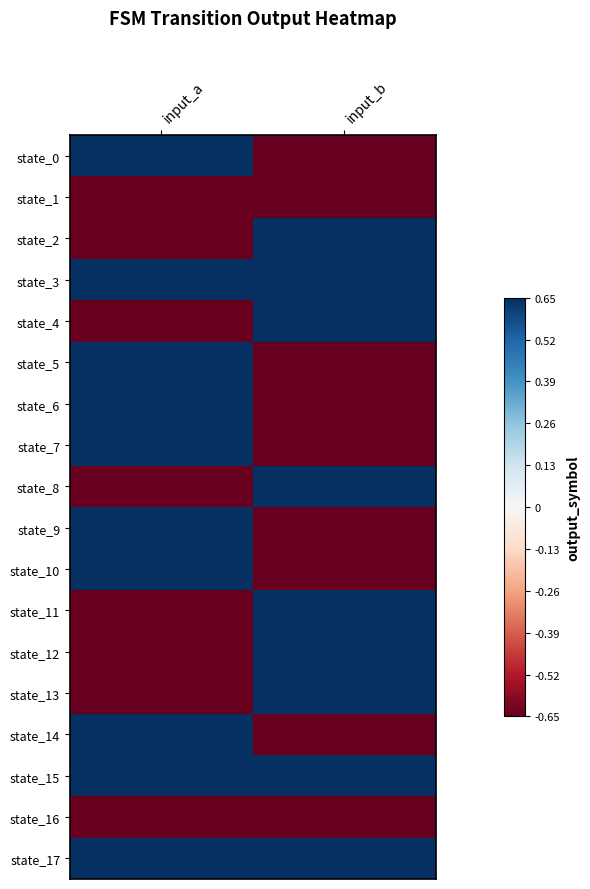

At which category is the sum across all series the highest?

input_a